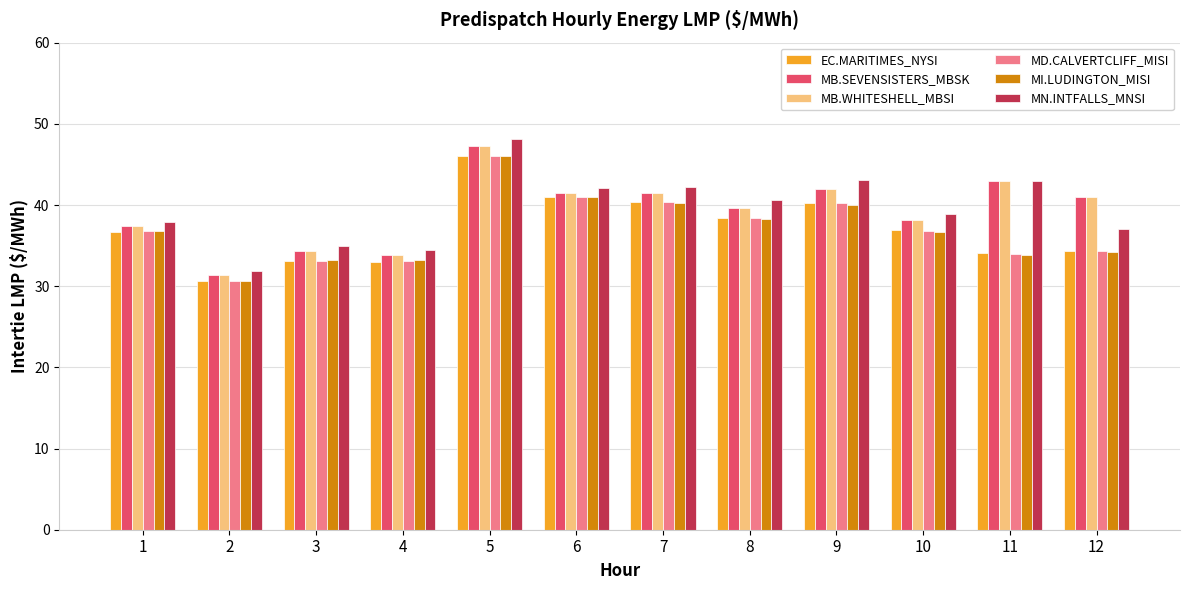

What is the difference between the maximum and minimum values in the MB.SEVENSISTERS_MBSK series?

15.9